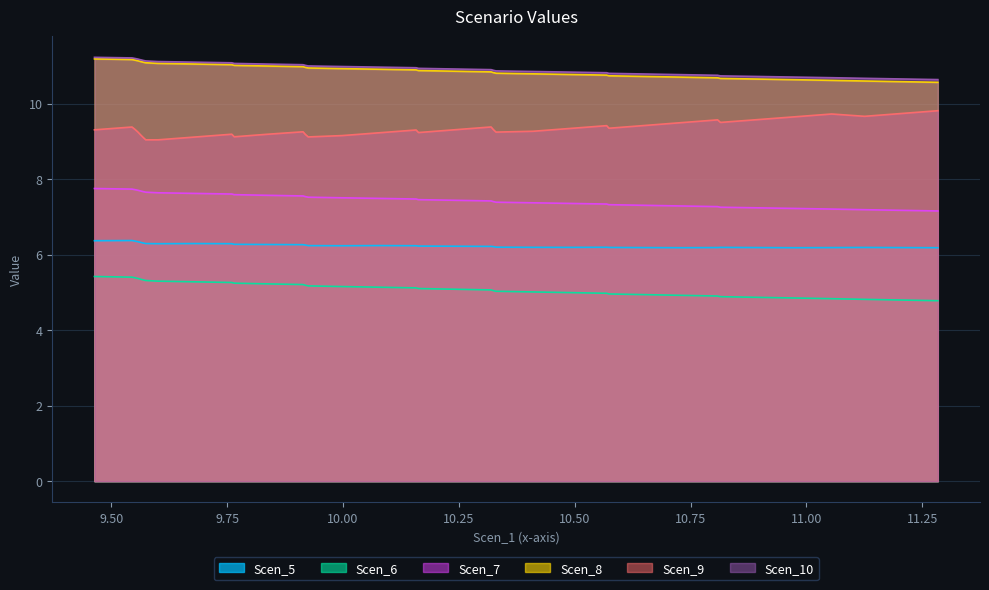

What is the minimum value for Scen_7?

7.2